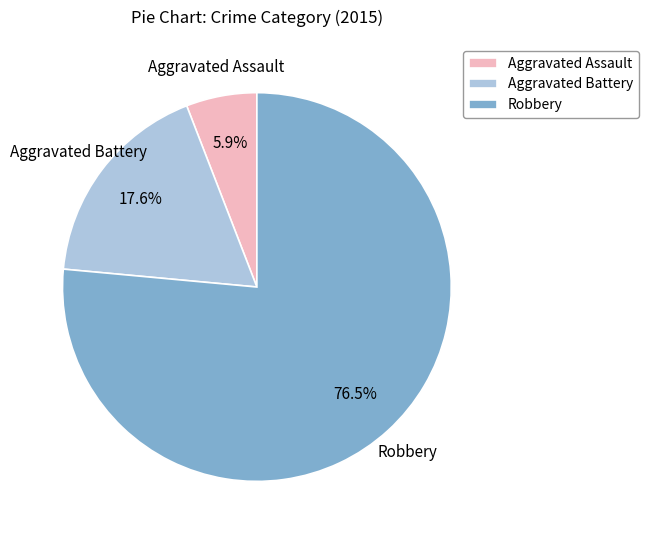

Does Aggravated Battery represent more than half of the total?

No